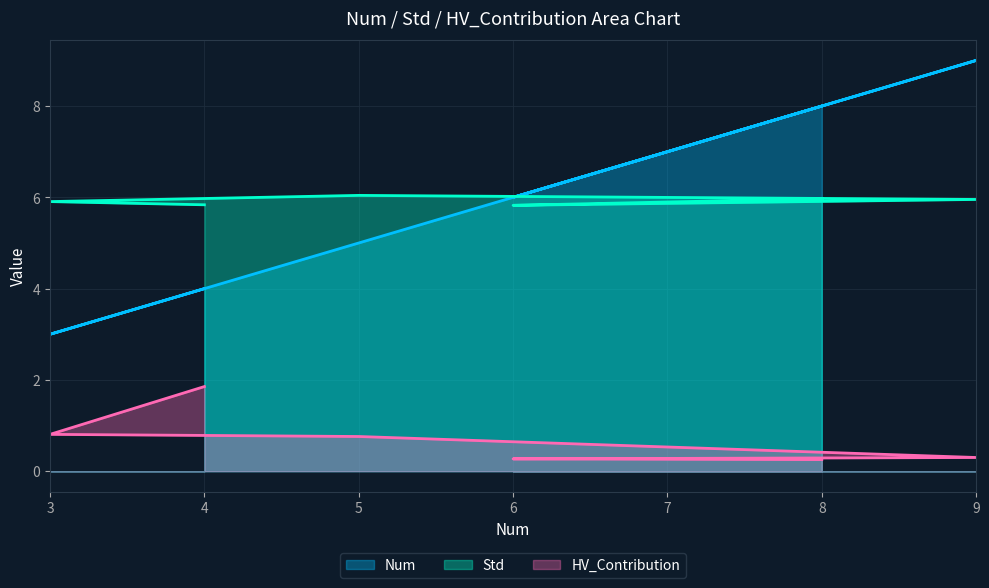

True or false: Num has more than 1 interior local peaks.

False